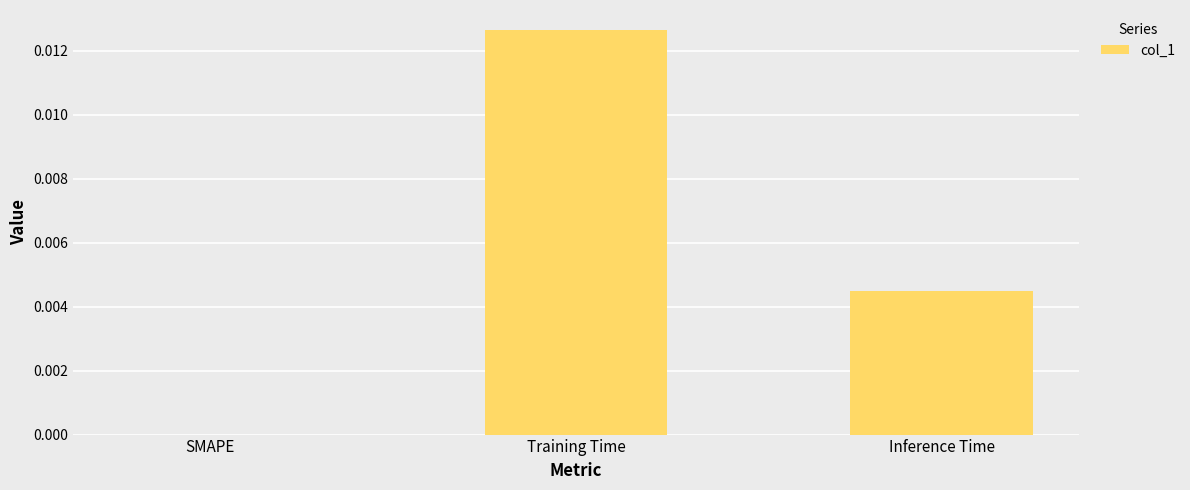

Which has a higher value, Inference Time or SMAPE?

Inference Time